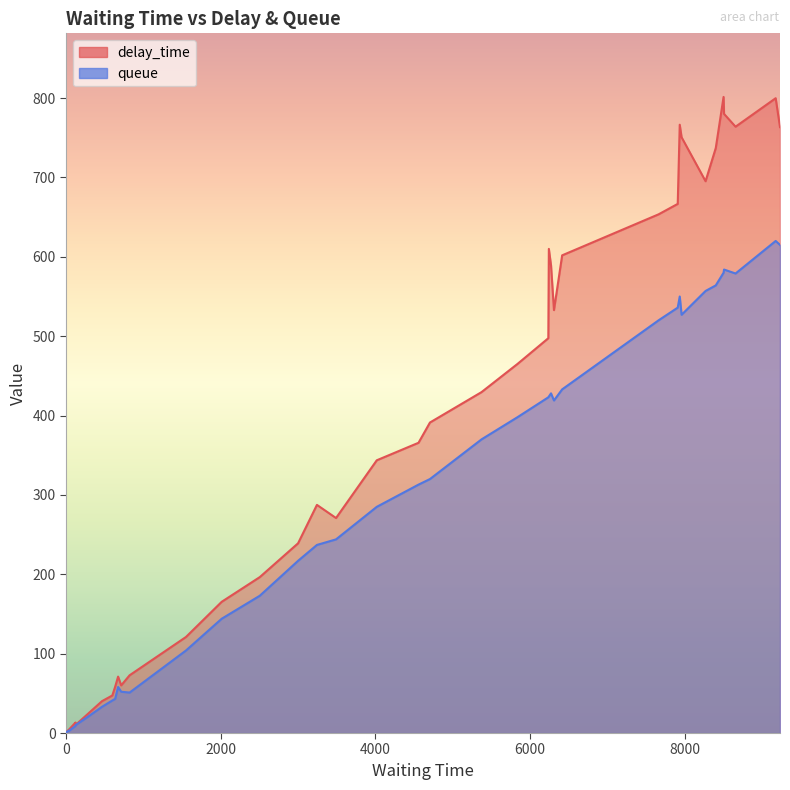

True or false: queue has more than 0 interior local peaks.

True